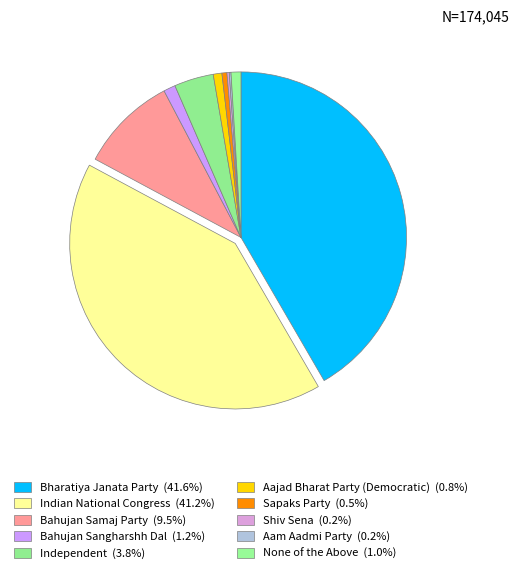

Is there a majority slice in this chart?

No